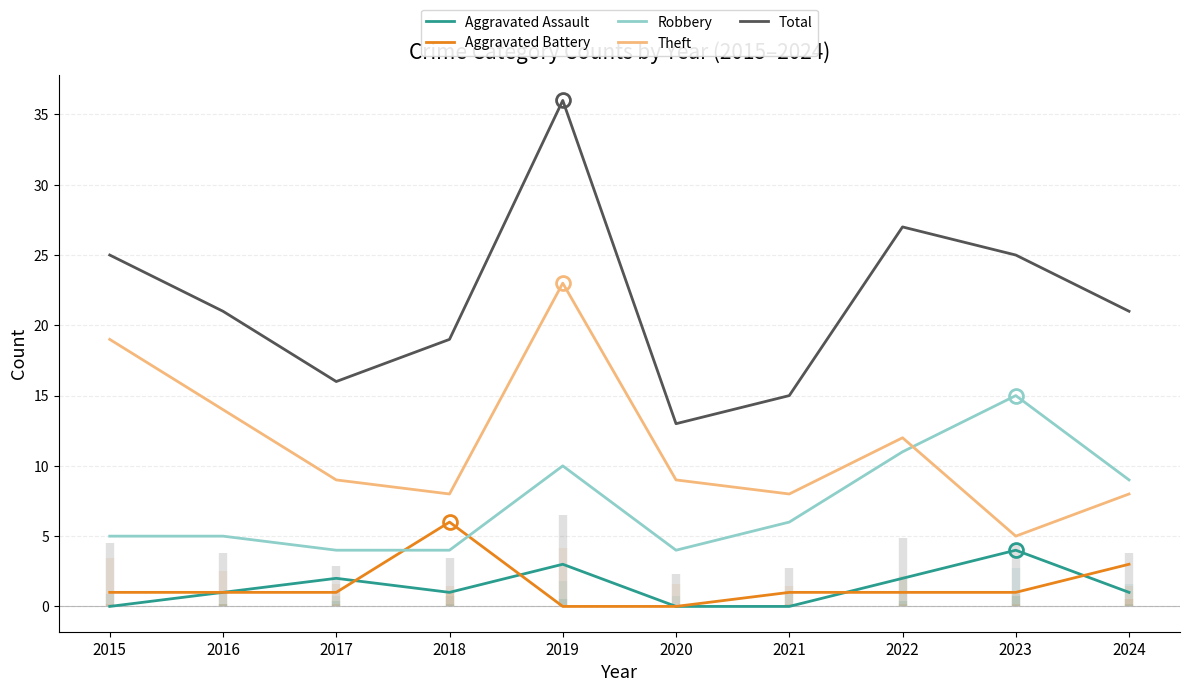

Reading left to right, what are all the values shown in this chart?

Aggravated Assault: 2015=0	2016=1	2017=2	2018=1	2019=3	2020=0	2021=0	2022=2	2023=4	2024=1
Aggravated Battery: 2015=1	2016=1	2017=1	2018=6	2019=0	2020=0	2021=1	2022=1	2023=1	2024=3
Robbery: 2015=5	2016=5	2017=4	2018=4	2019=10	2020=4	2021=6	2022=11	2023=15	2024=9
Theft: 2015=19	2016=14	2017=9	2018=8	2019=23	2020=9	2021=8	2022=12	2023=5	2024=8
Total: 2015=25	2016=21	2017=16	2018=19	2019=36	2020=13	2021=15	2022=27	2023=25	2024=21